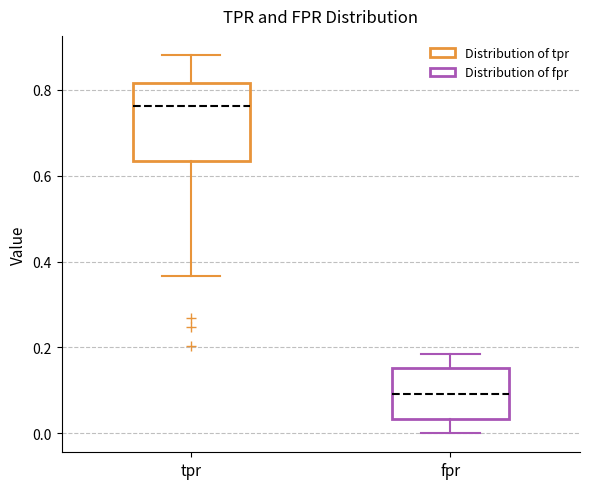

Reading left to right, transcribe this box plot: for each box, give where its median line is, the range the box spans, and where its two whiskers end, as read against the y-axis. The values are not printed on the chart, so give them approximately, as read against the axis.

tpr: median 0.76, box 0.64 to 0.82, whiskers 0.36 to 0.88
fpr: median 0.10, box 0.04 to 0.16, whiskers 0.00 to 0.18